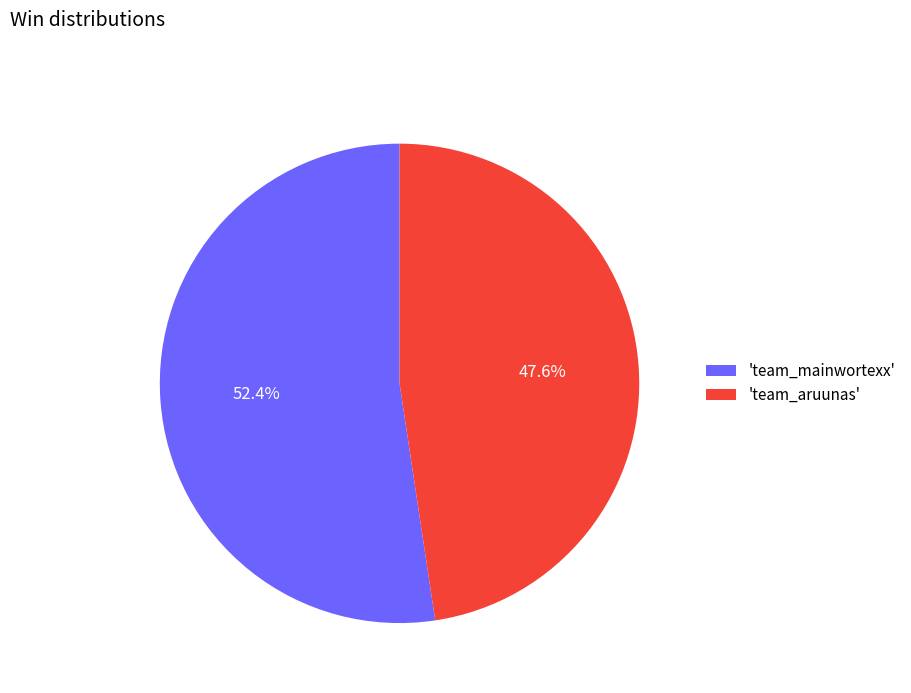

What portion of the pie excludes 'team_aruunas'?

52.4%